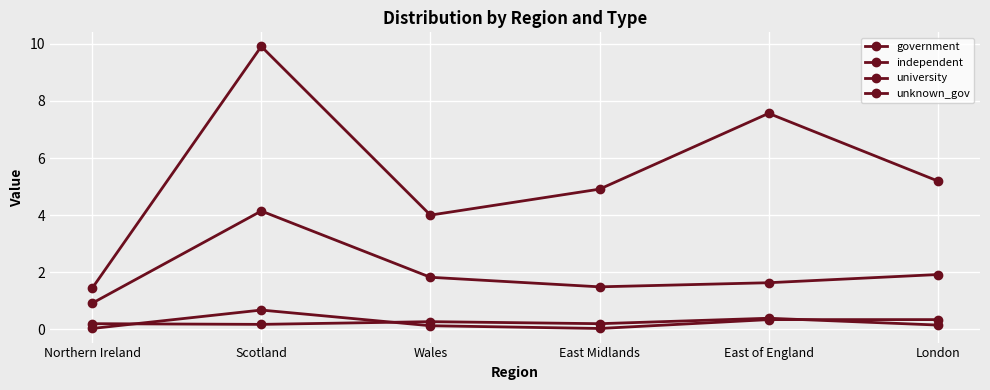

What is the label of the 1st point from the left?

Northern Ireland